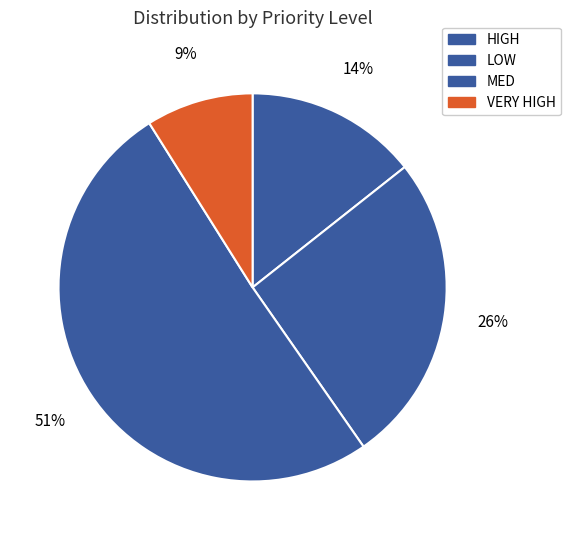

How many segments does this pie chart have?

4